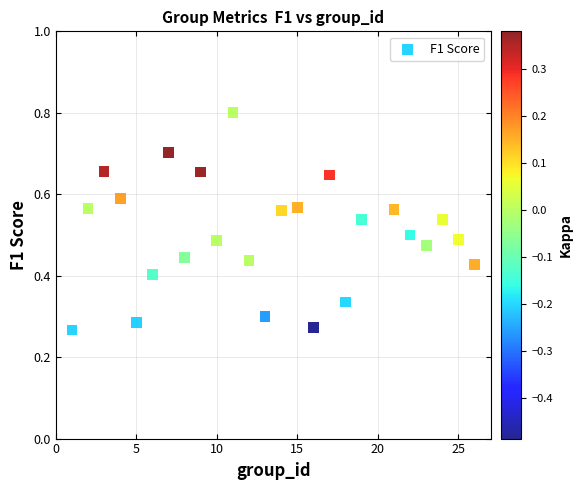

Count the number of points in this scatter plot.

25